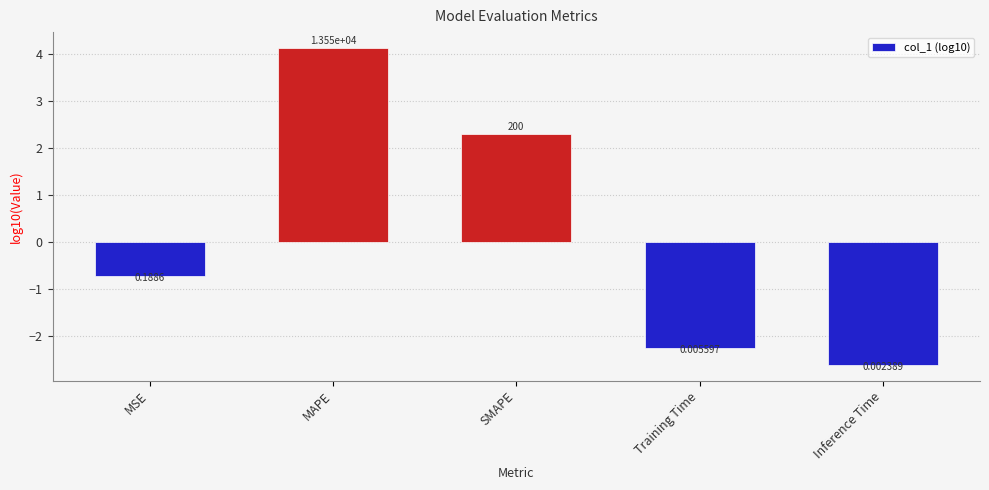

Are the bars horizontal?

No